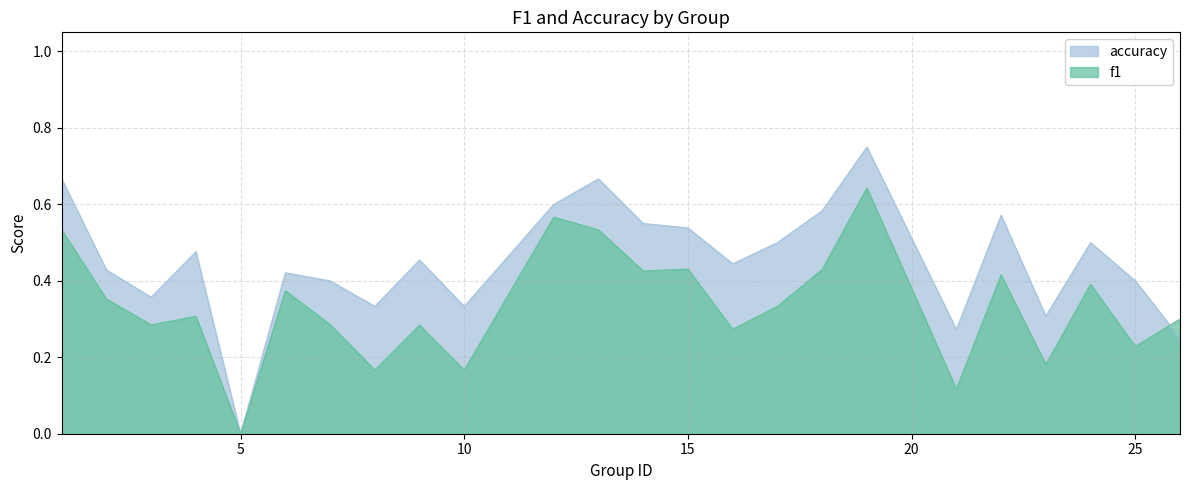

True or false: accuracy has more than 0 interior local peaks.

True